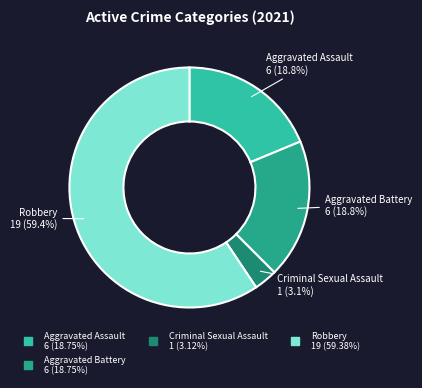

How many segments does this pie chart have?

4